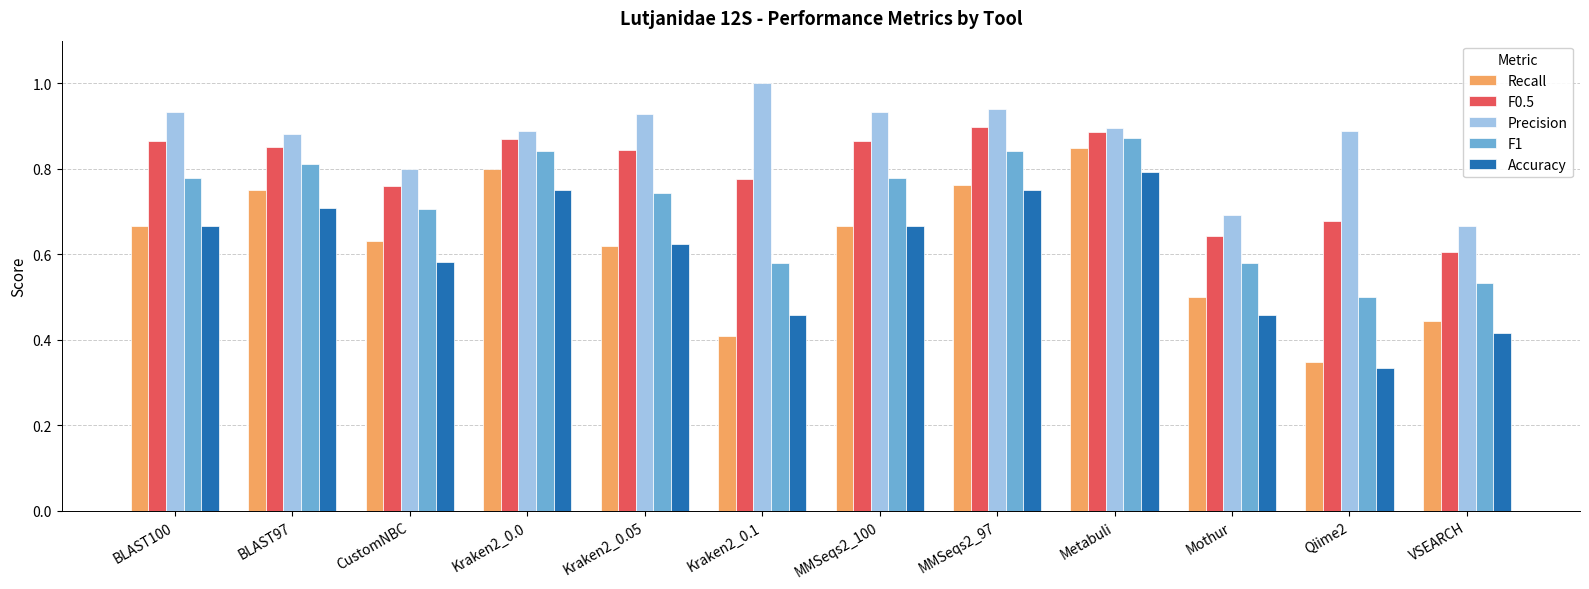

What is the sum of all Accuracy values?

7.2